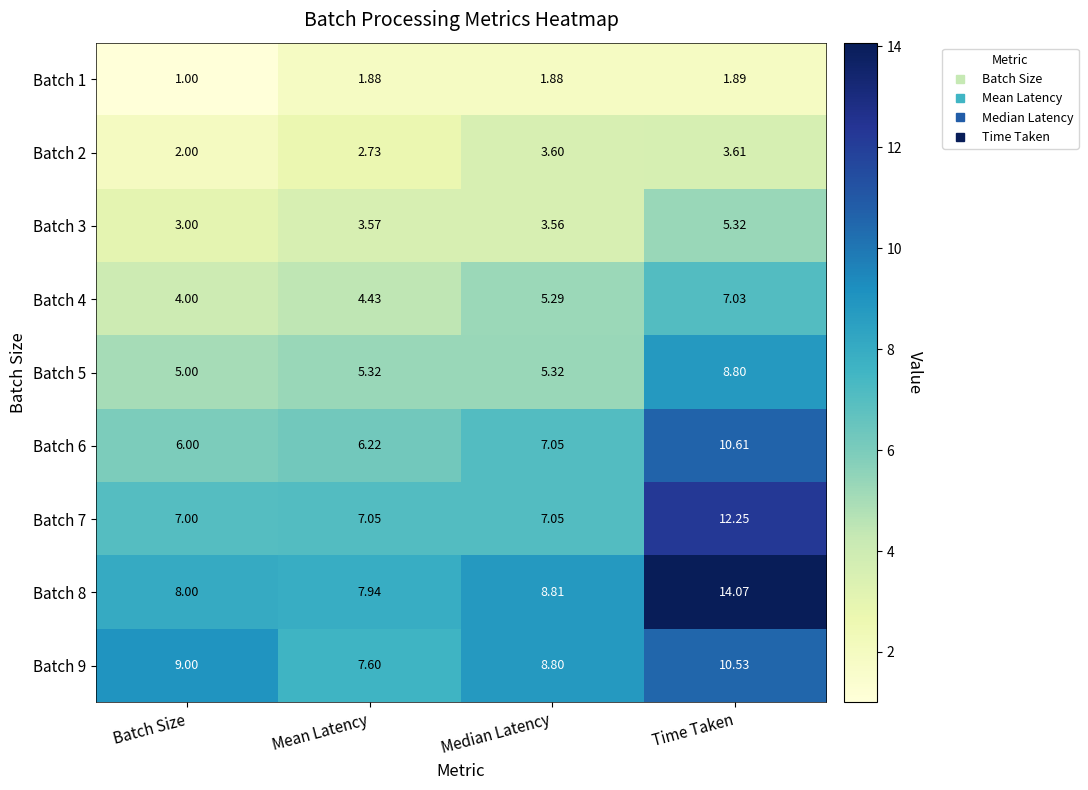

Which series has the largest range (max minus min)?

Batch 8